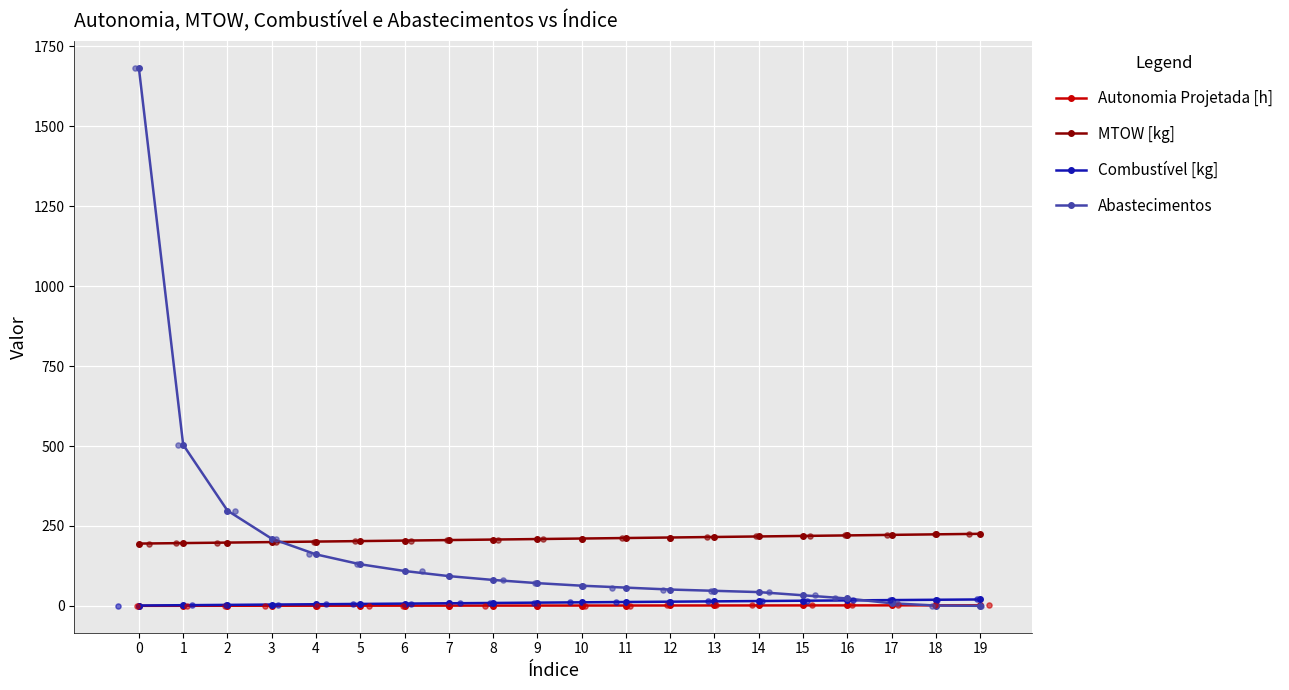

Which series has the widest spread of Y values?

Abastecimentos